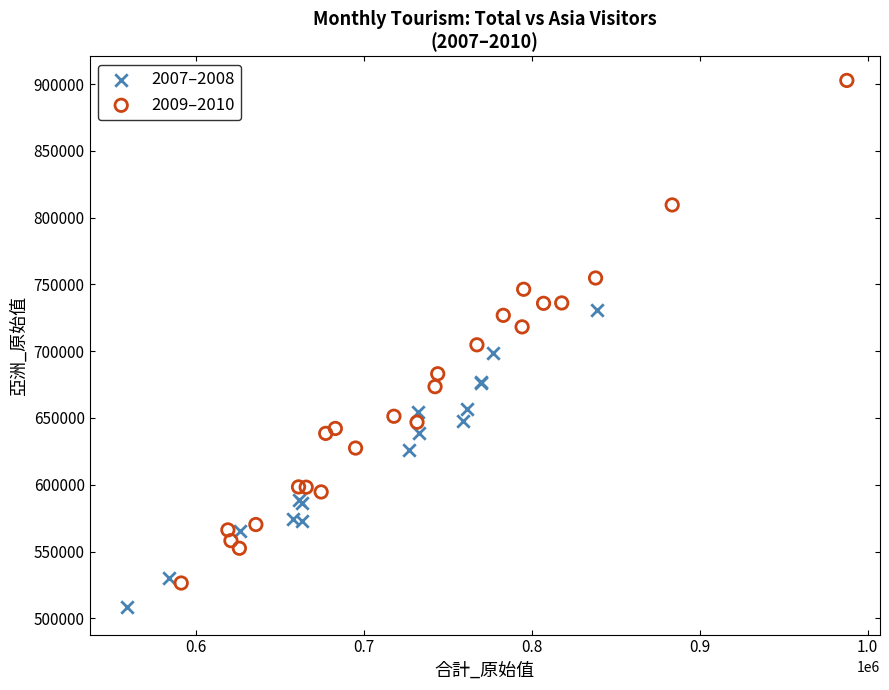

What are all the series names shown in the legend?

2007–2008, 2009–2010